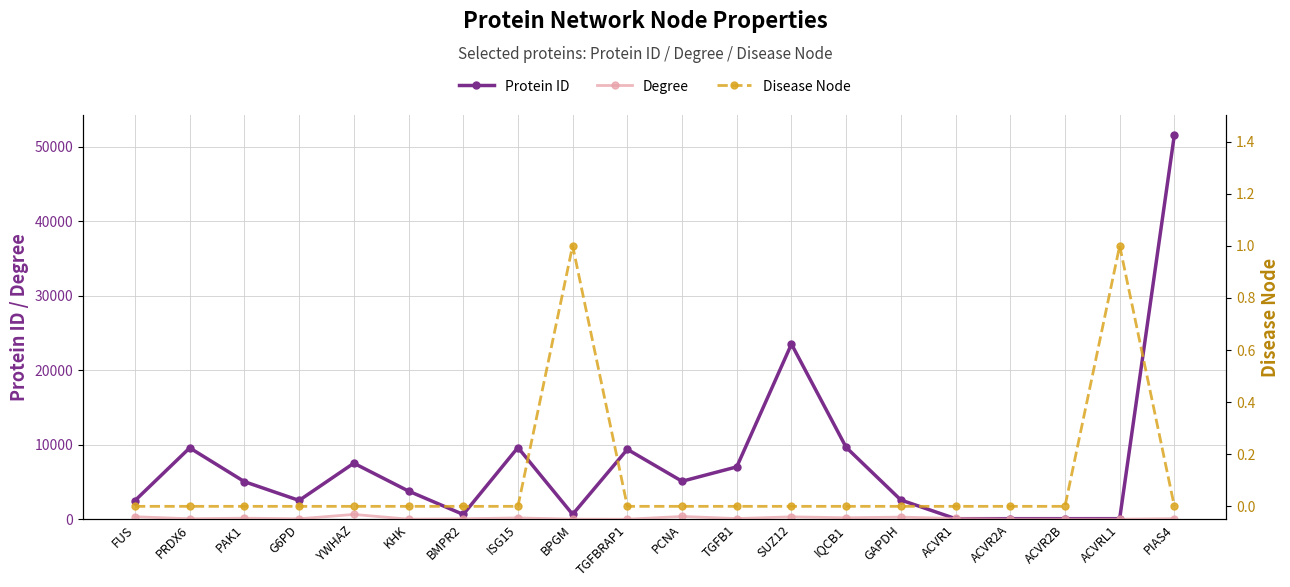

Is the value of Protein ID at ACVRL1 greater than the value of Disease Node at G6PD?

Yes